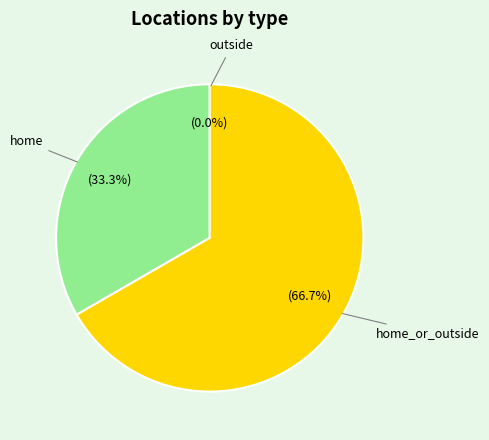

Which slice is the largest?

home_or_outside